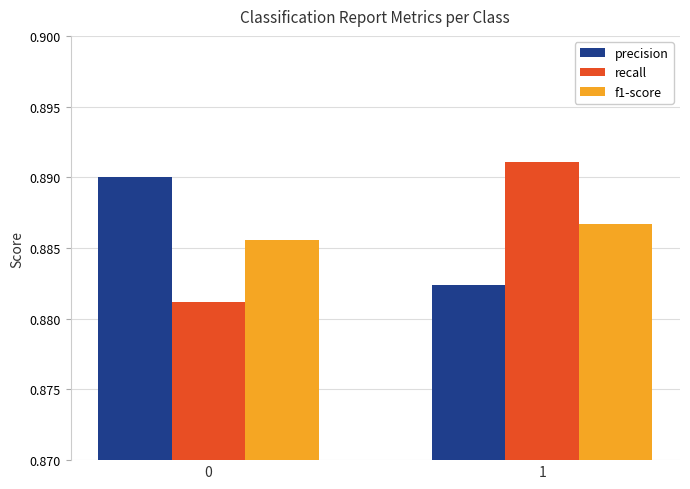

What are all the series names shown in the legend?

precision, recall, f1-score